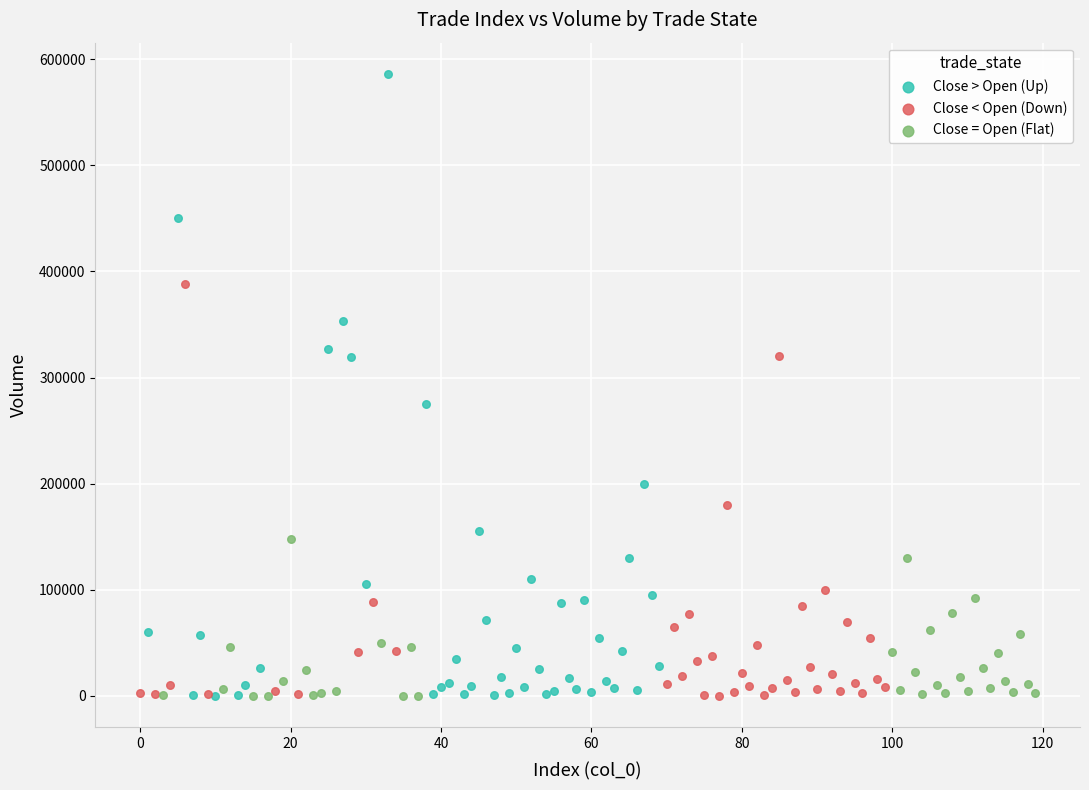

Which series has the widest spread of Y values?

Close > Open (Up)